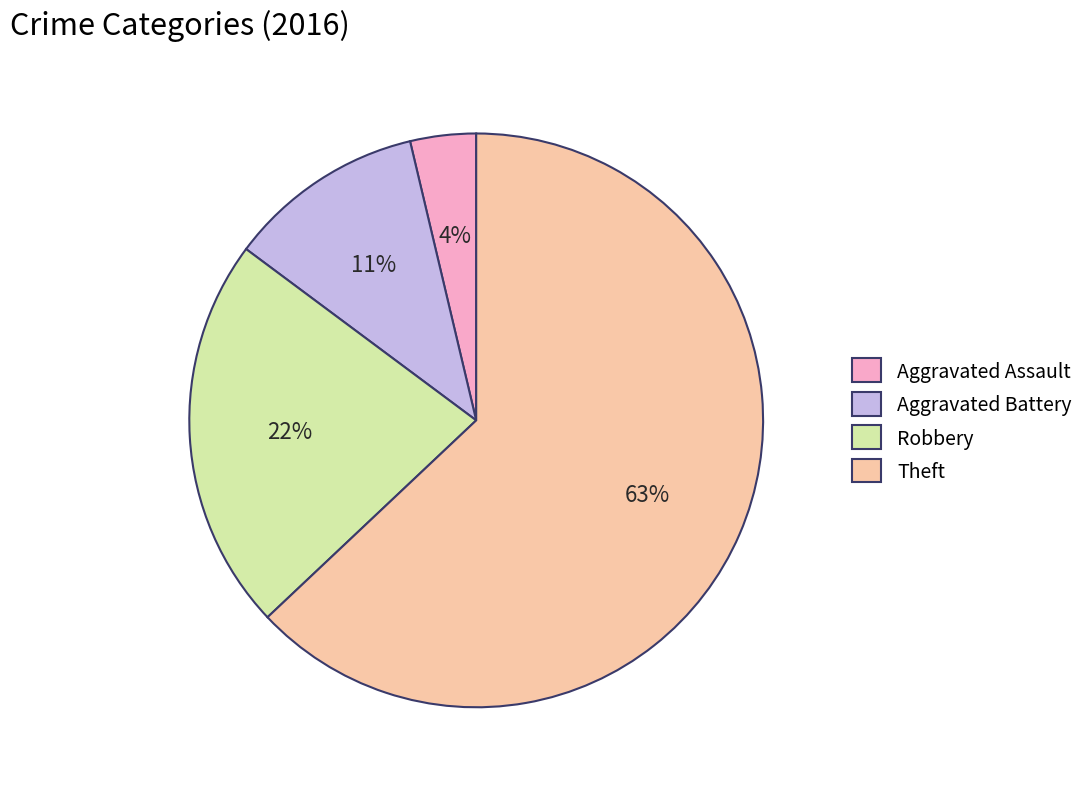

What is the majority slice?

Theft